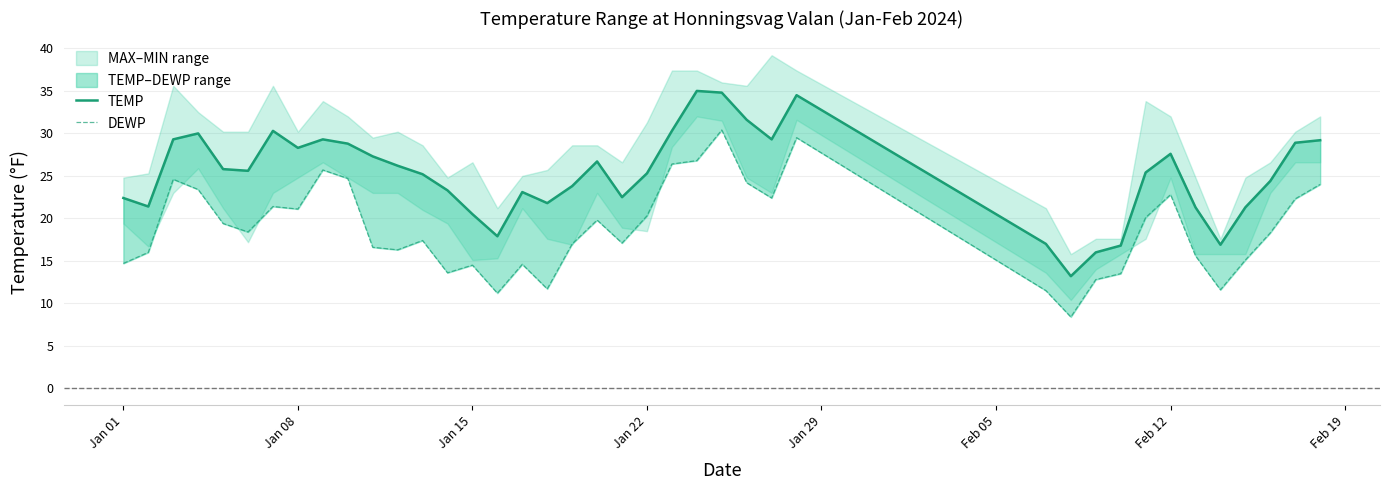

What position from the right is Jan 15?

26